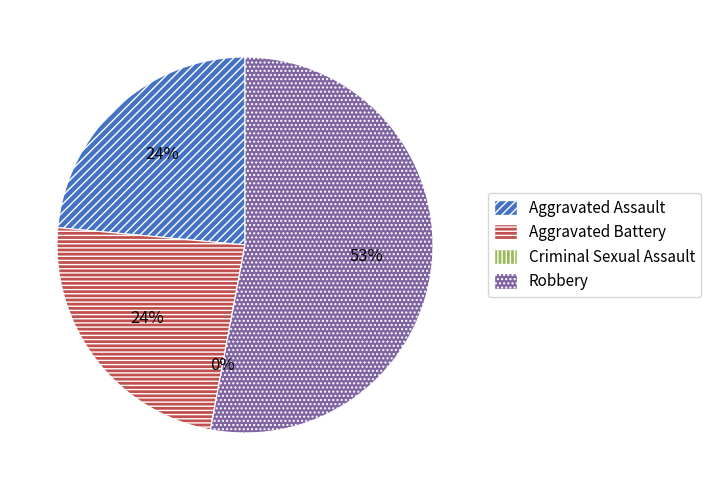

What is the smallest slice in the pie chart?

Criminal Sexual Assault